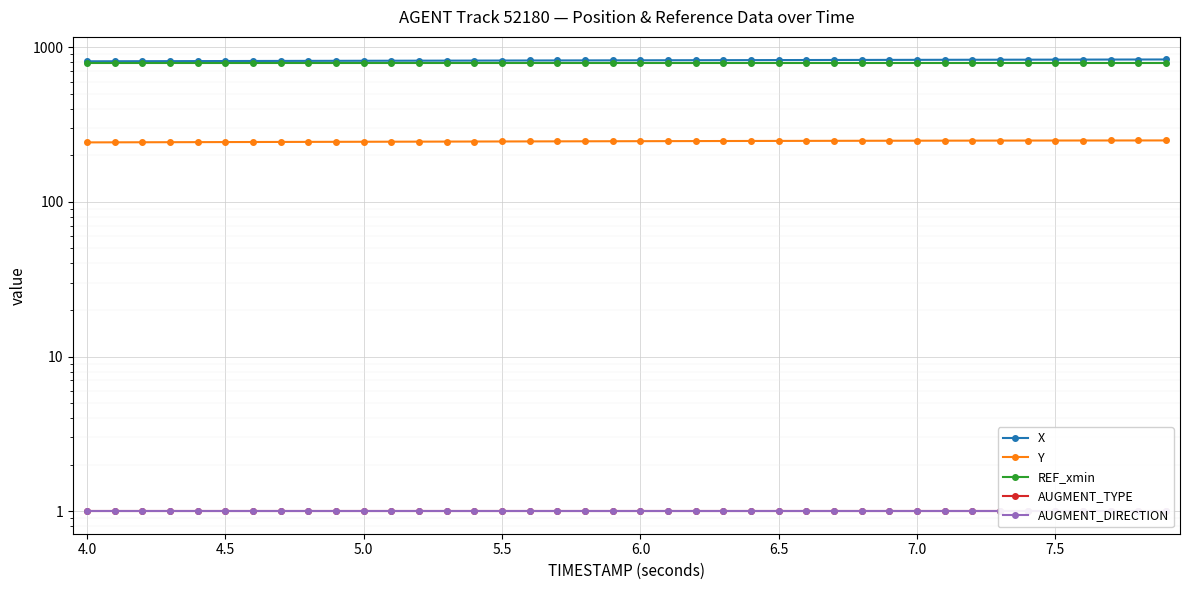

What is the smallest value displayed?

1.0